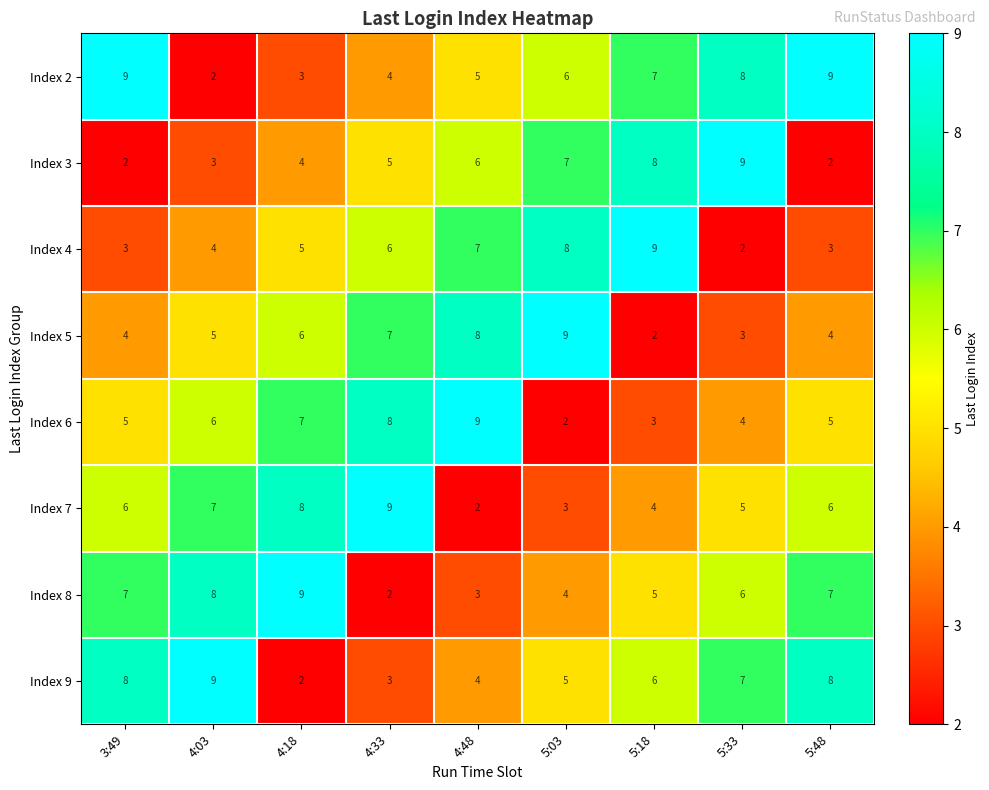

Which category has the lowest value in the Index 8 series?

4:33